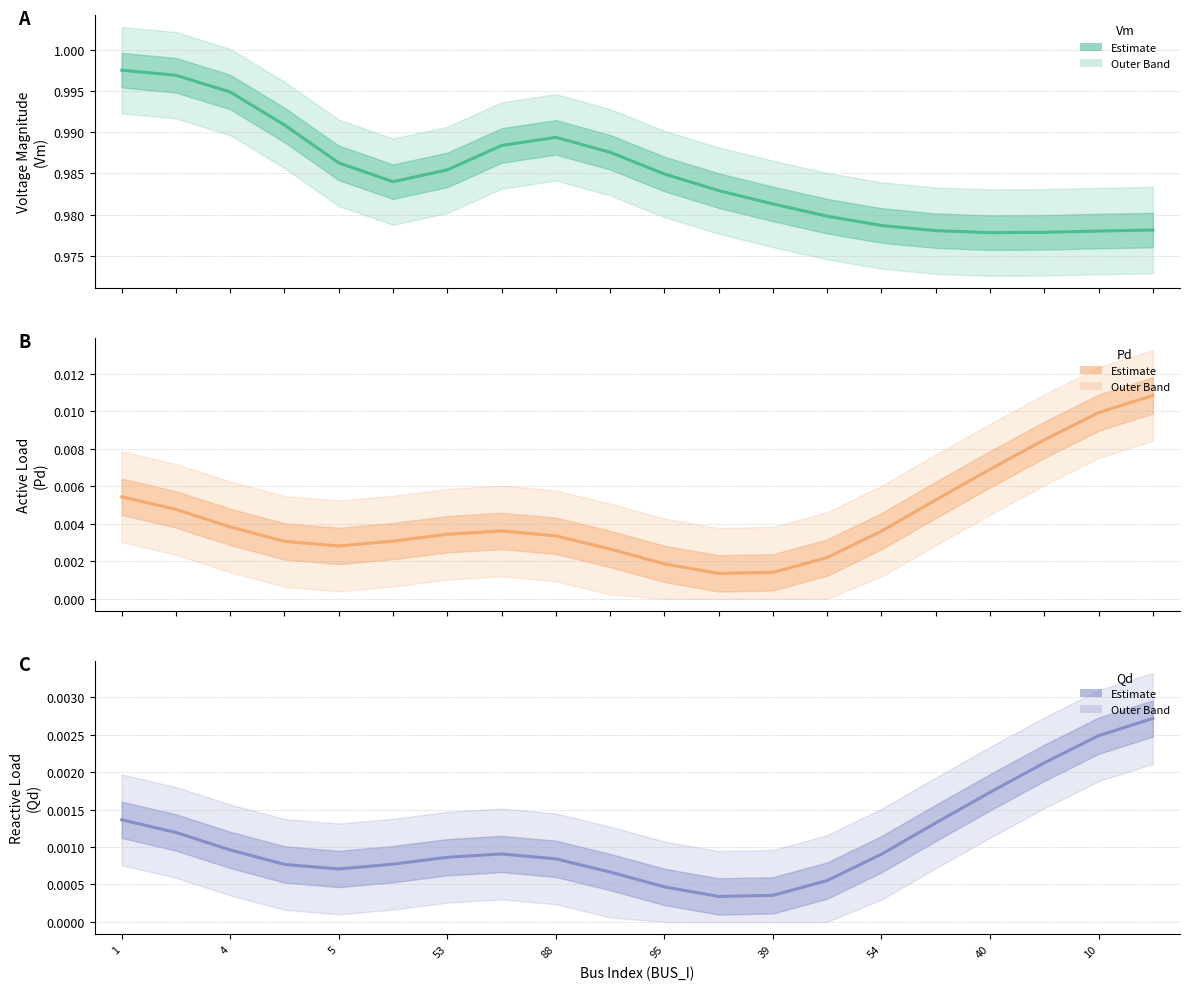

Is it true that Vm equals 0.7 at 19?

False